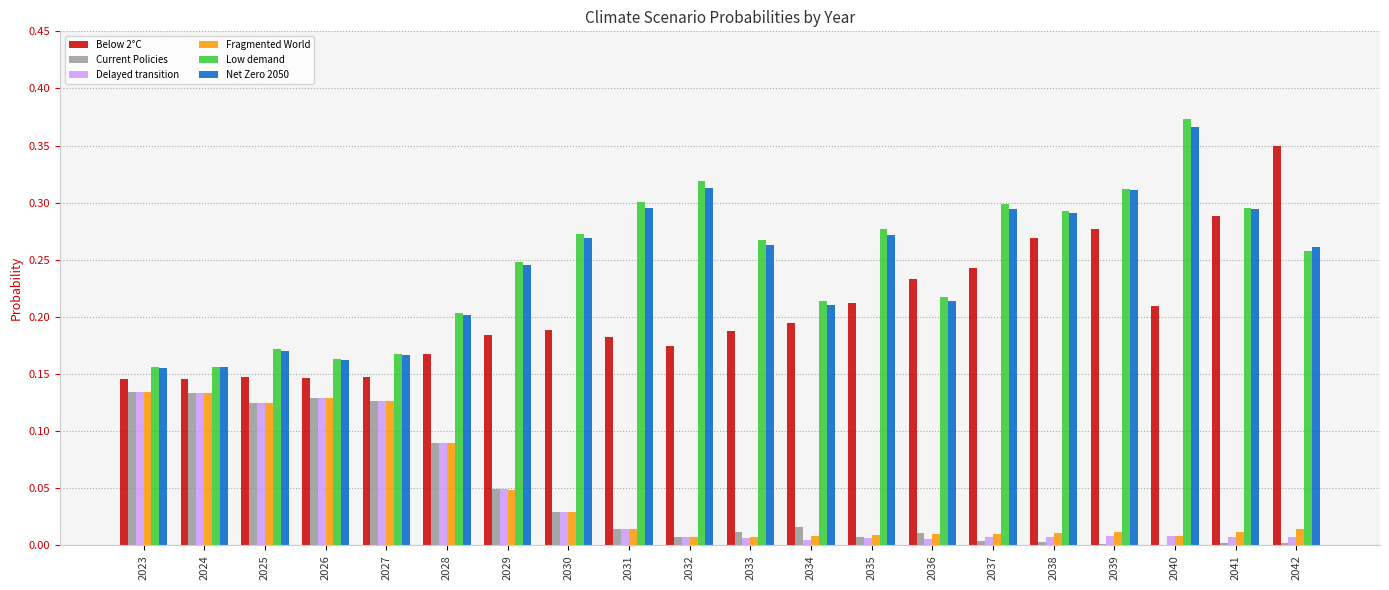

What is the sum of all Low demand values?

5.0